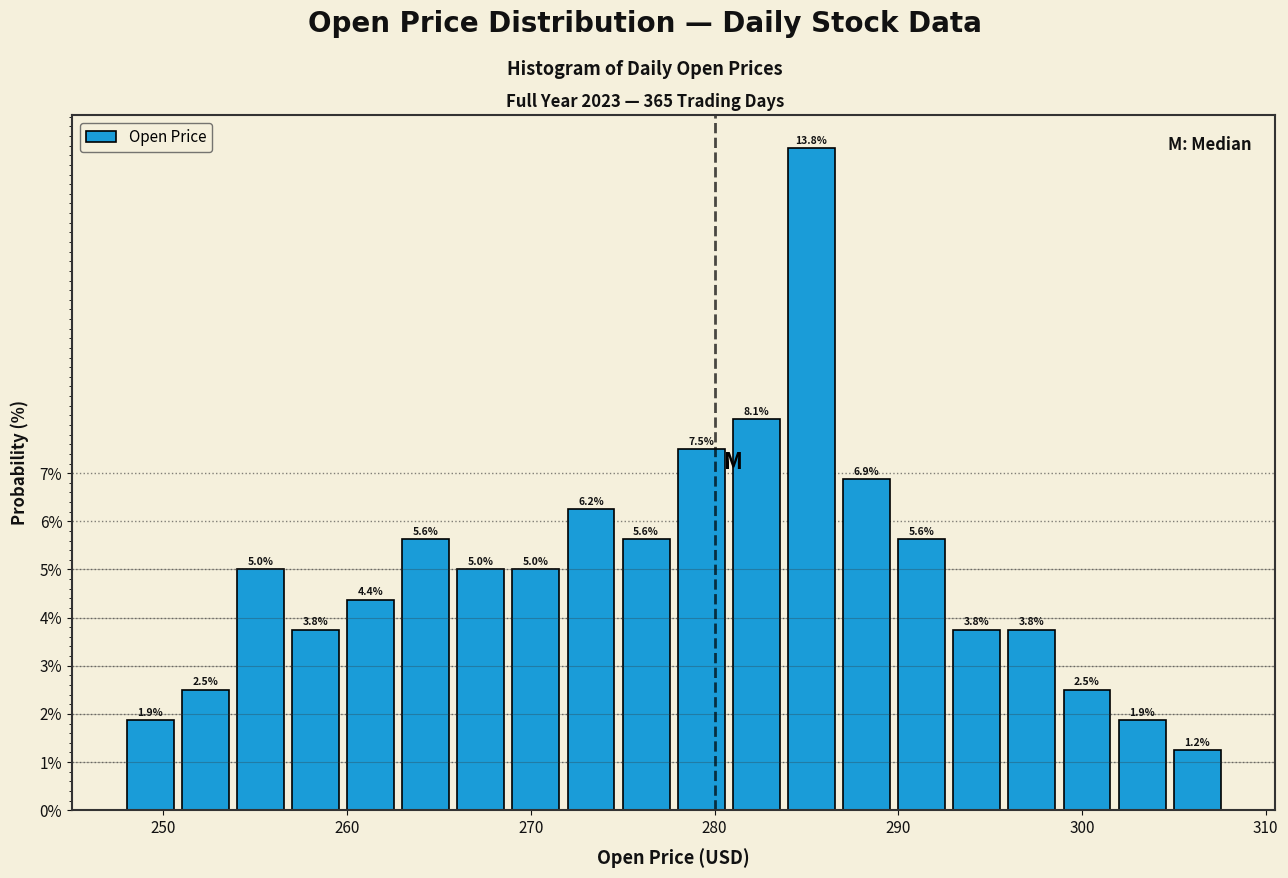

Around what value on the x-axis is the tallest bar? Give the approximate position of its centre, as read against the axis.

285